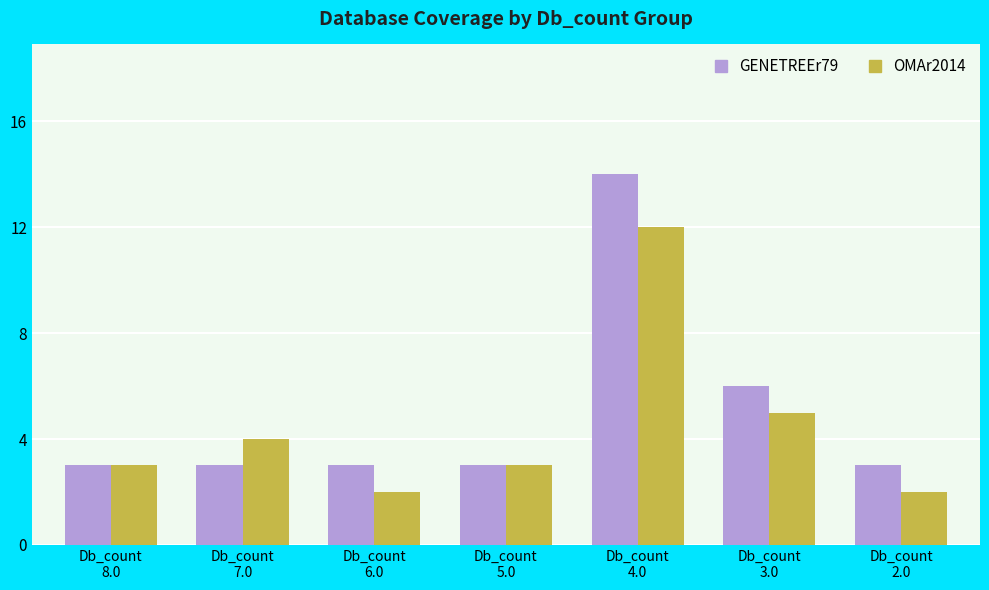

Which series changed the most between Db_count
4.0 and Db_count
3.0?

GENETREEr79